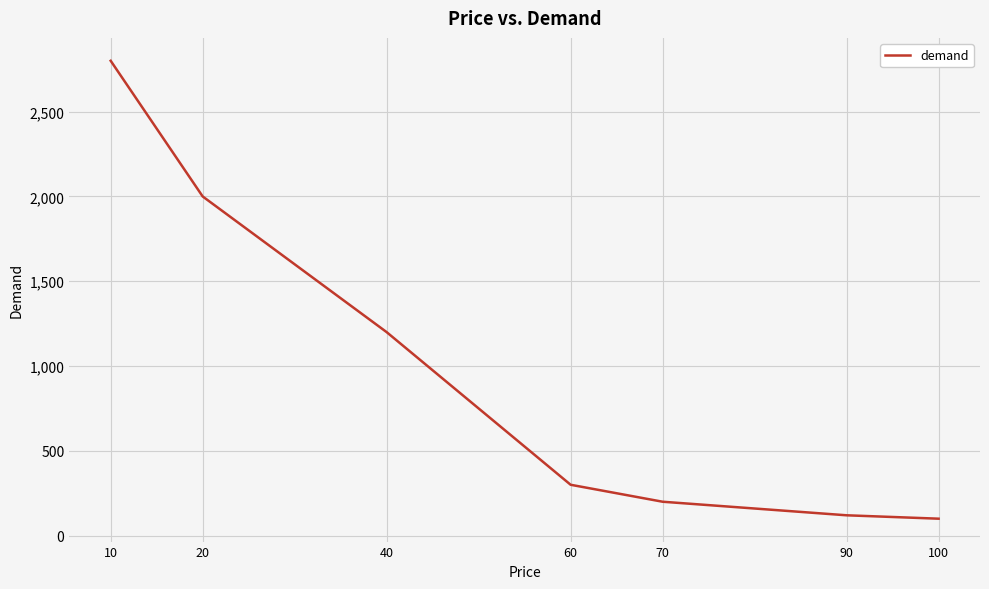

Count the number of categories in the chart.

7